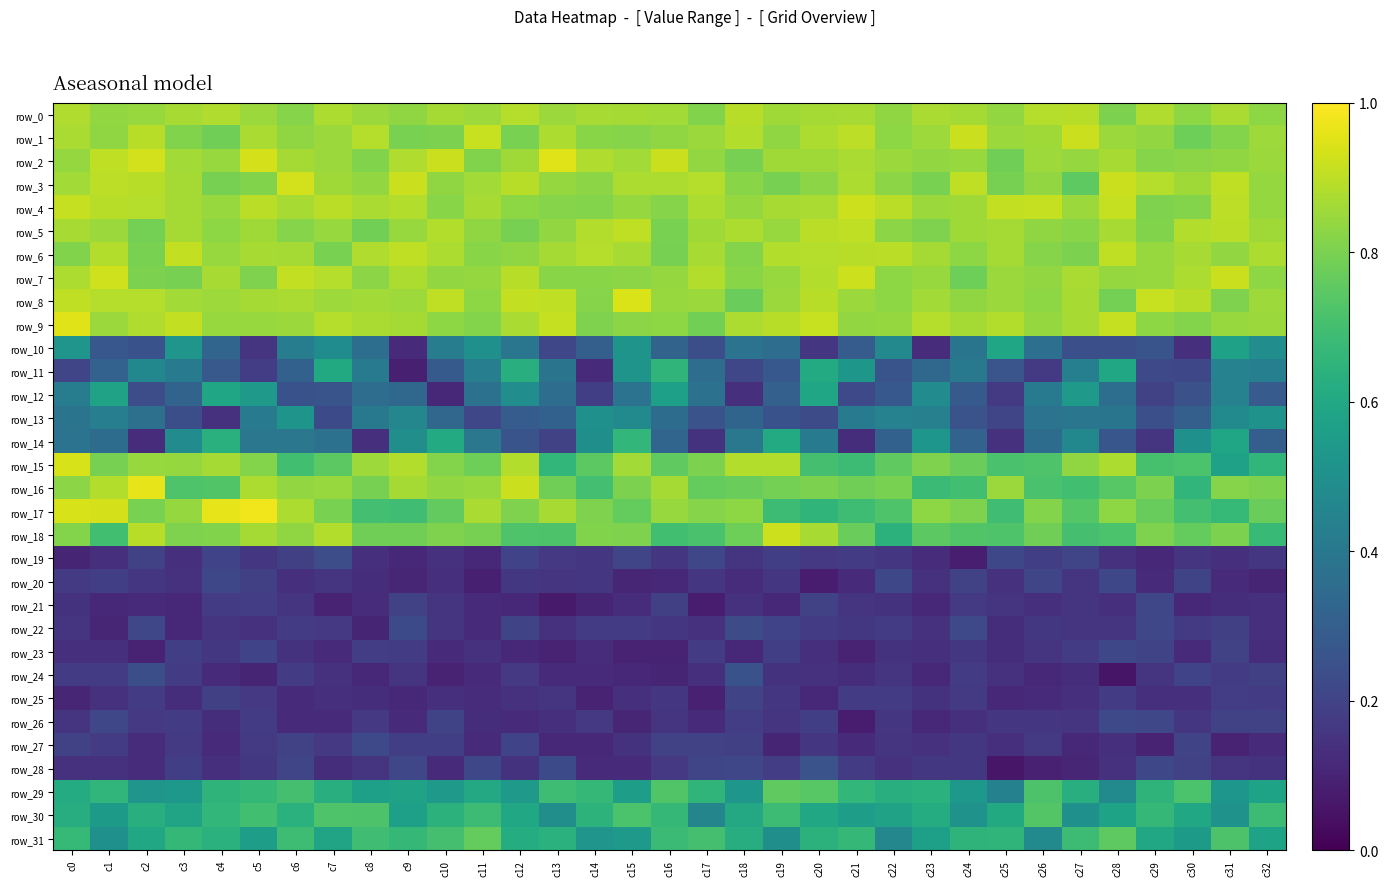

What is the maximum value shown in the chart?

65.2